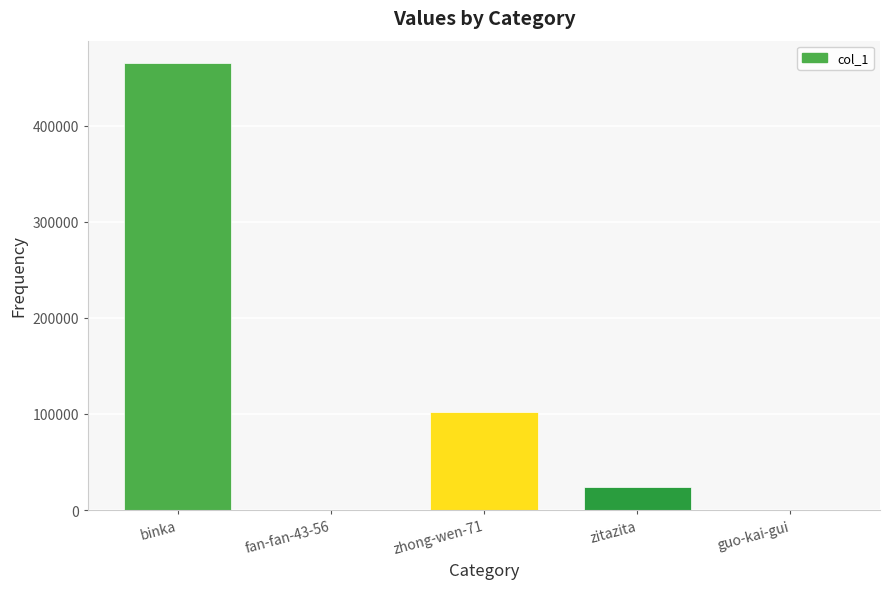

Are the bars horizontal?

No